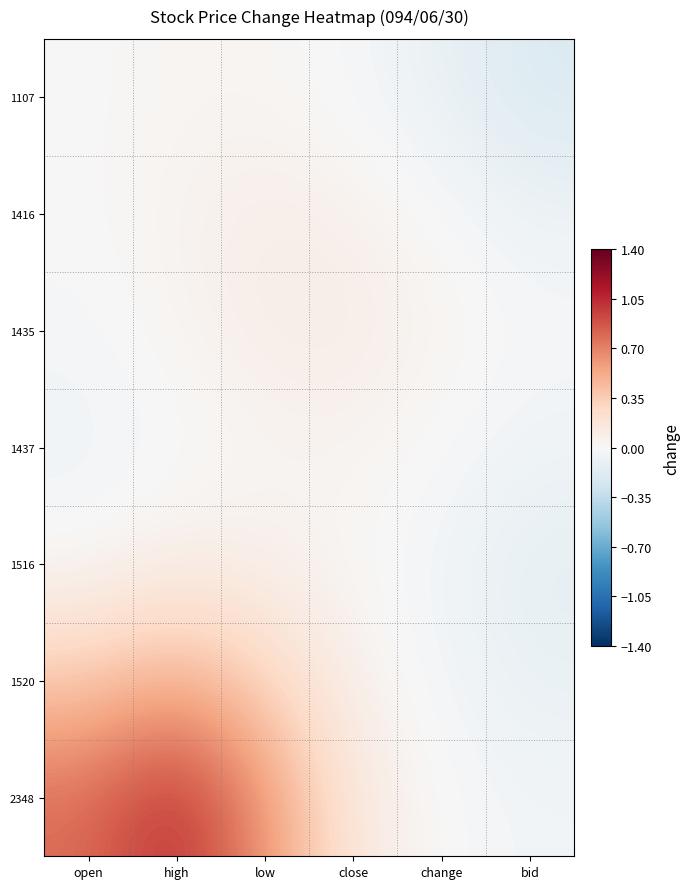

Which has a higher value, high or open?

high